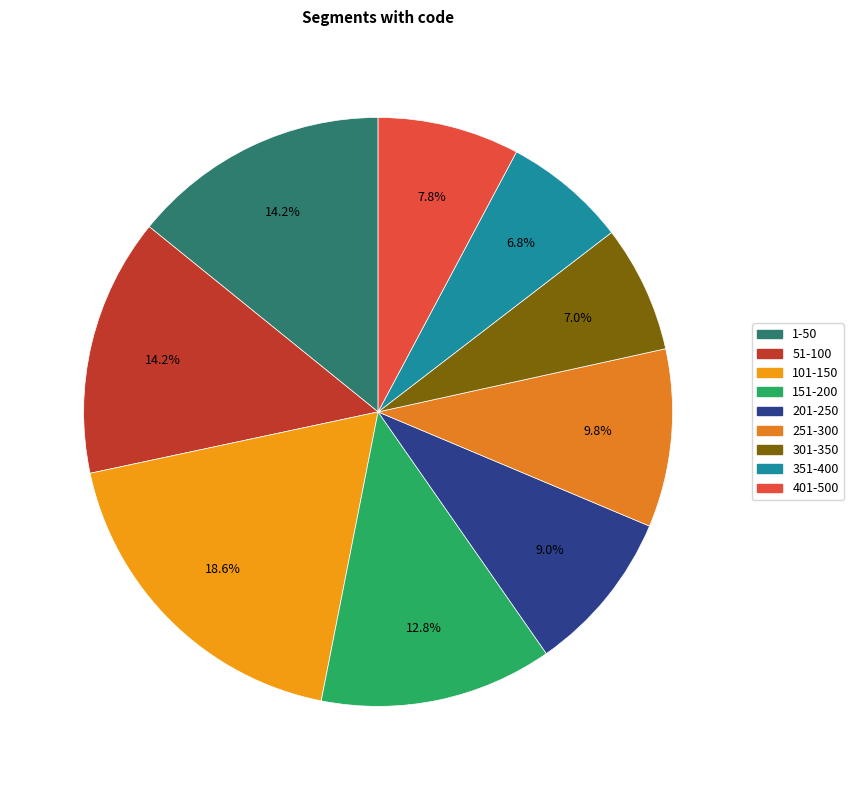

Combined, what portion of the pie is 51-100 and 101-150?

32.7%